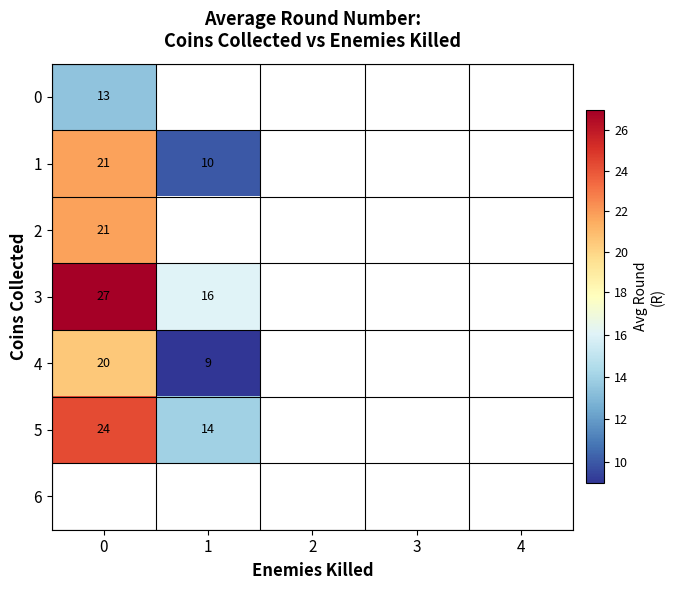

The value of 1 at 1 is 10.0. True or false?

True